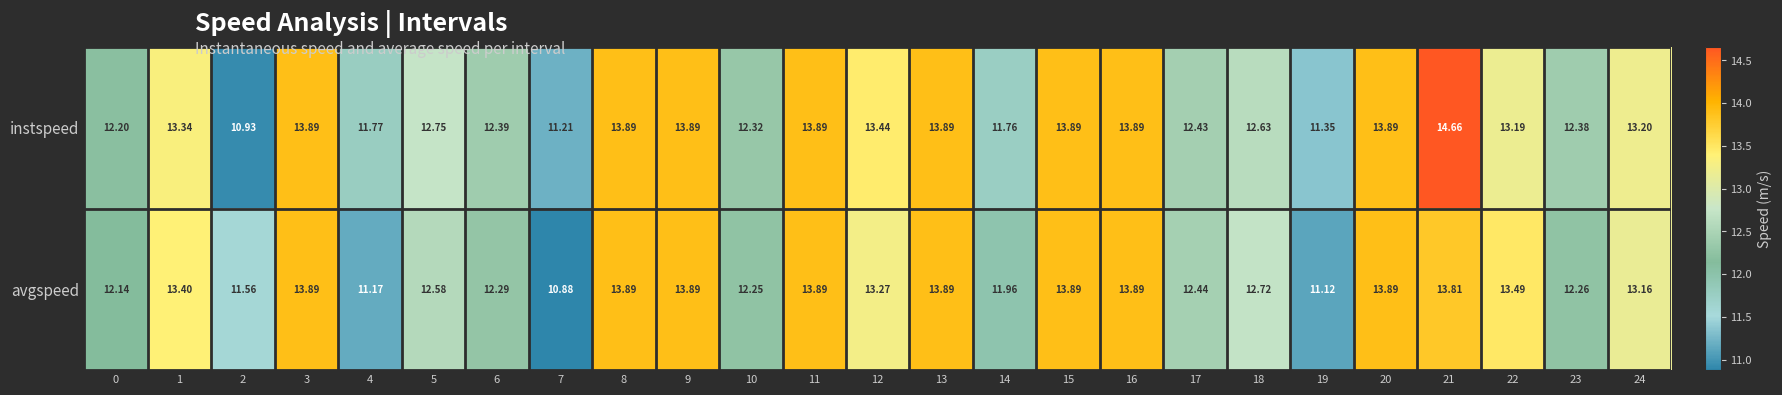

List the series in order of their peak value, highest first.

instspeed, avgspeed